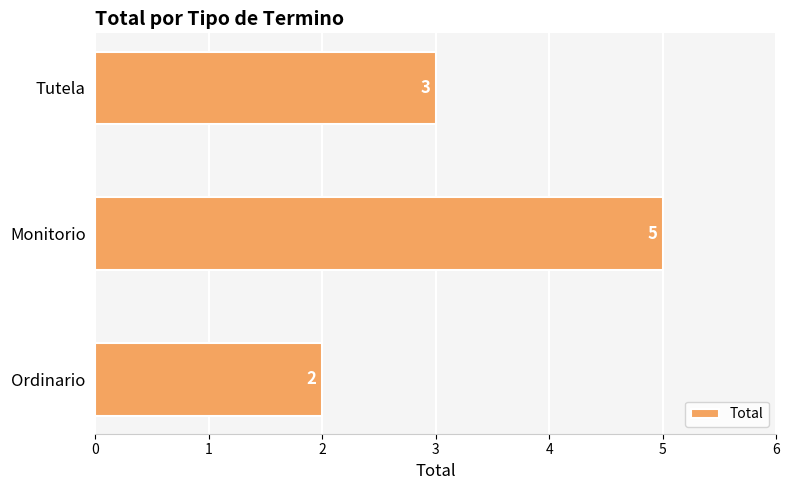

Reading bottom to top, list all the values displayed in this chart.

2	5	3